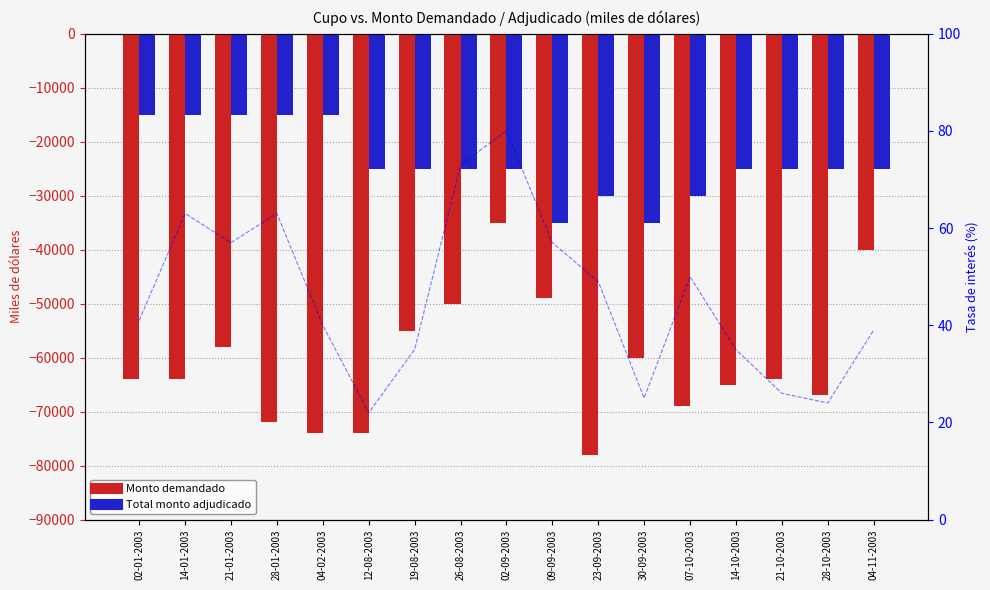

At how many categories does at least one series exceed -50758?

17